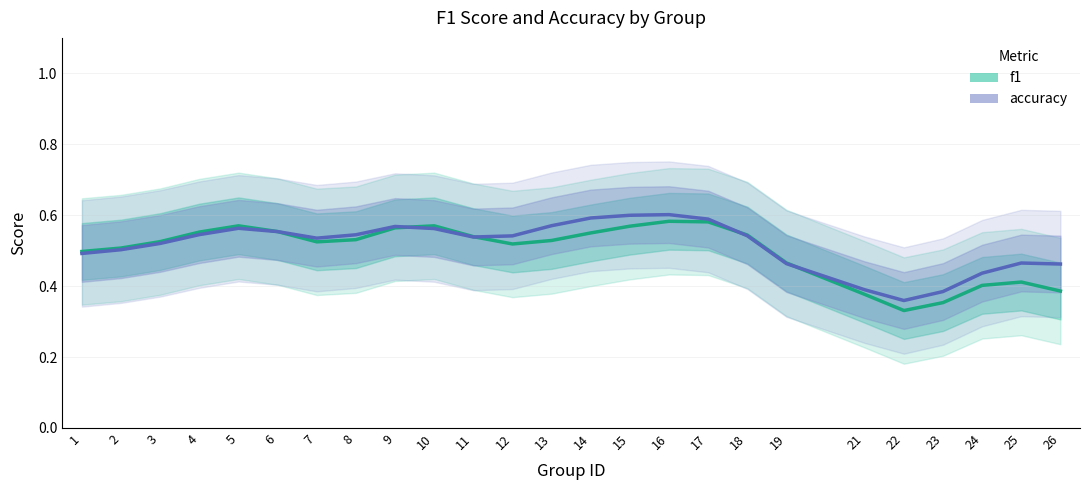

Does the chart have visible grid lines?

Yes